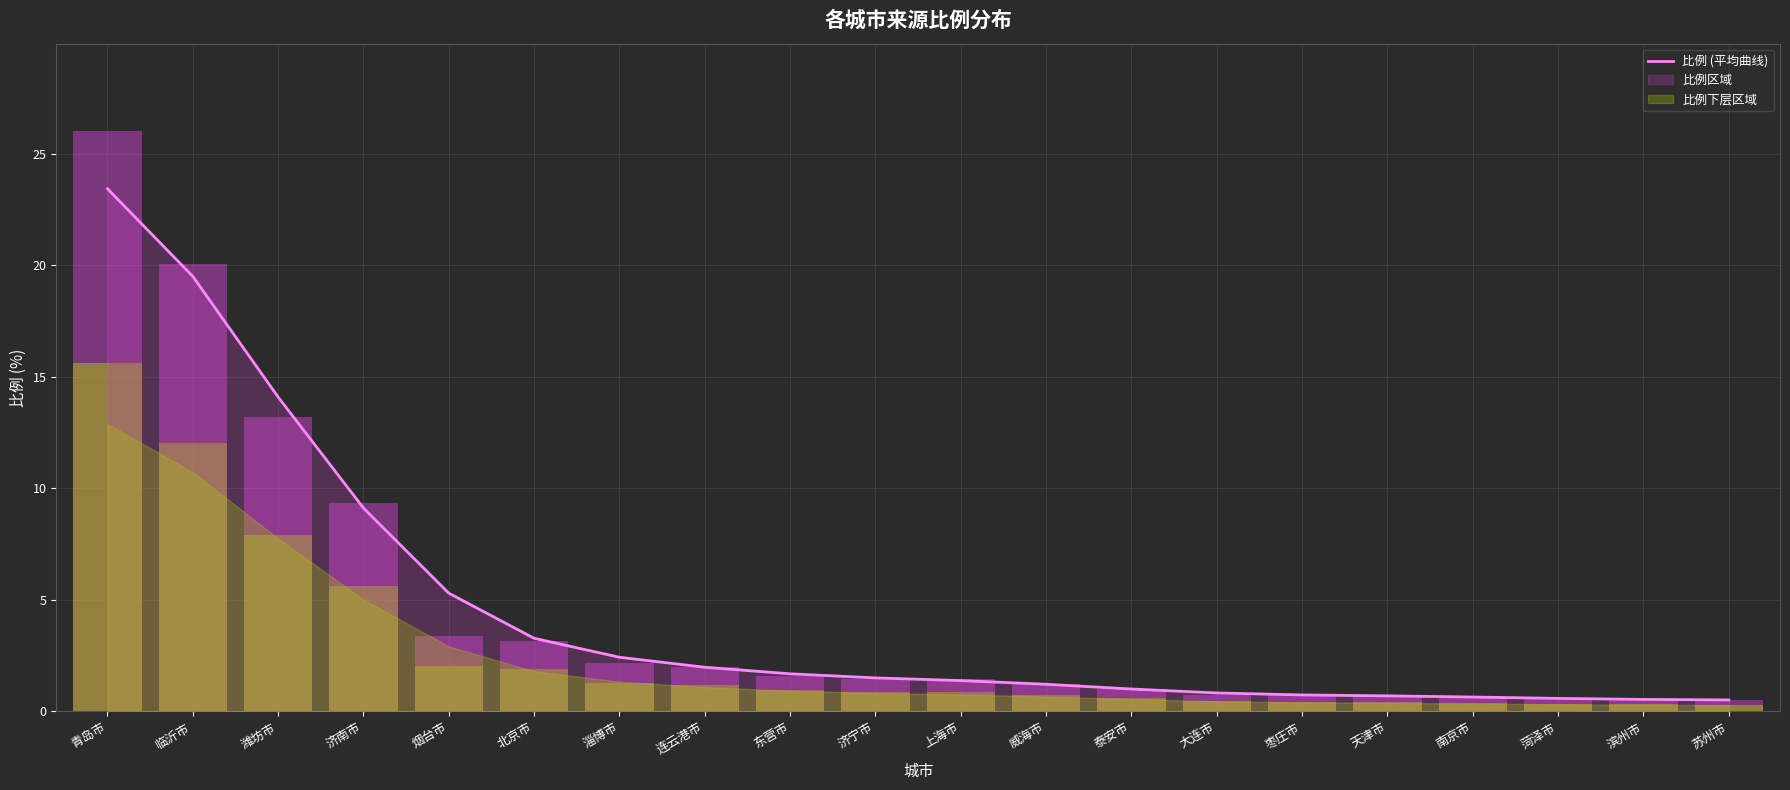

Reading right to left, extract all data points from this chart.

苏州市=0.5	滨州市=0.5	菏泽市=0.6	南京市=0.6	天津市=0.7	枣庄市=0.7	大连市=0.8	泰安市=1.0	威海市=1.2	上海市=1.4	济宁市=1.5	东营市=1.7	连云港市=2.0	淄博市=2.4	北京市=3.3	烟台市=5.3	济南市=9.1	潍坊市=14.1	临沂市=19.5	青岛市=23.4